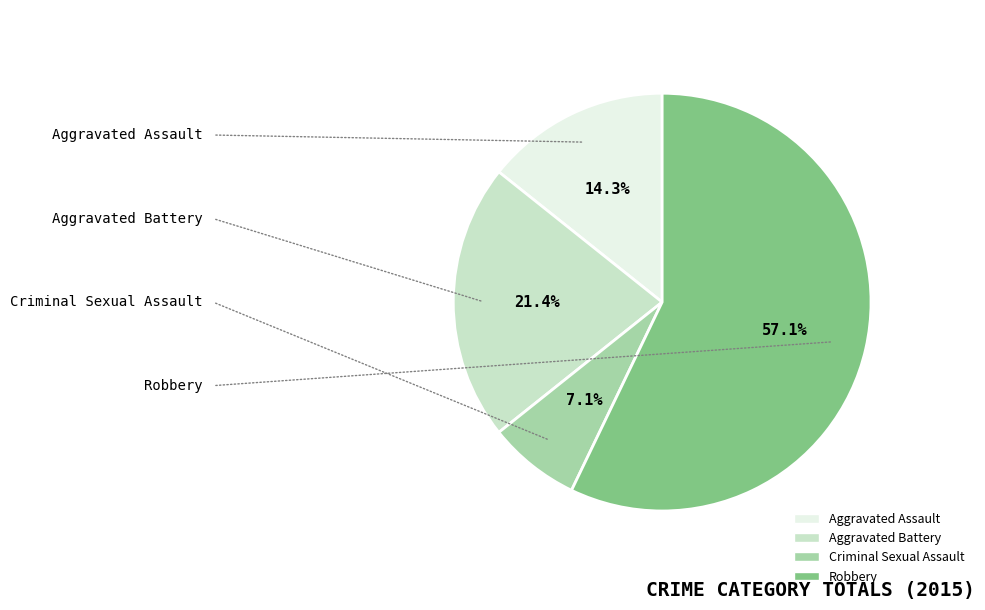

Which has a higher value, Aggravated Assault or Robbery?

Robbery